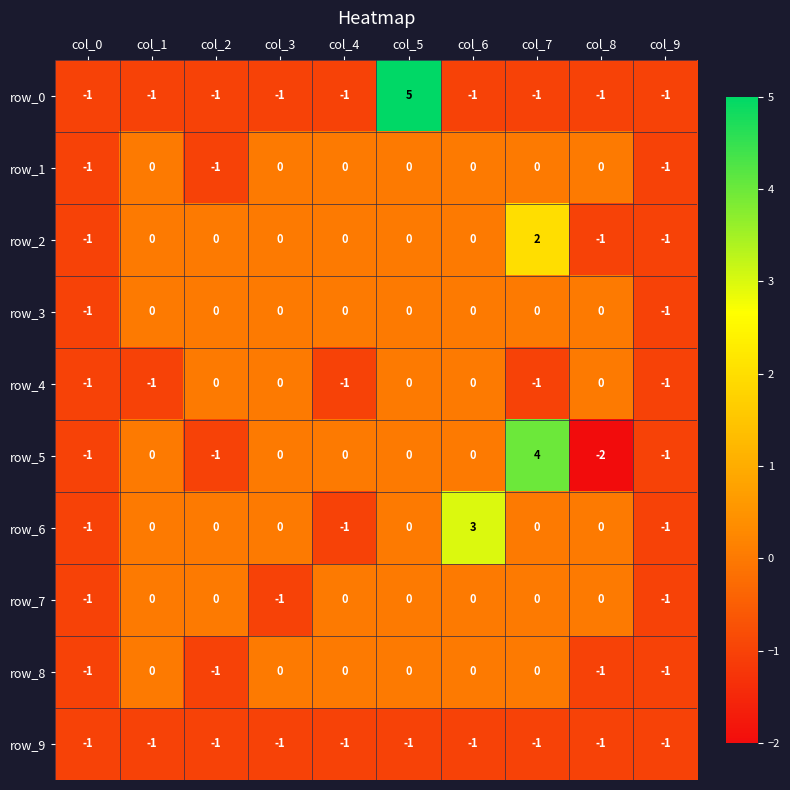

What is the sum of the row_3 values at col_4 and col_9?

-1